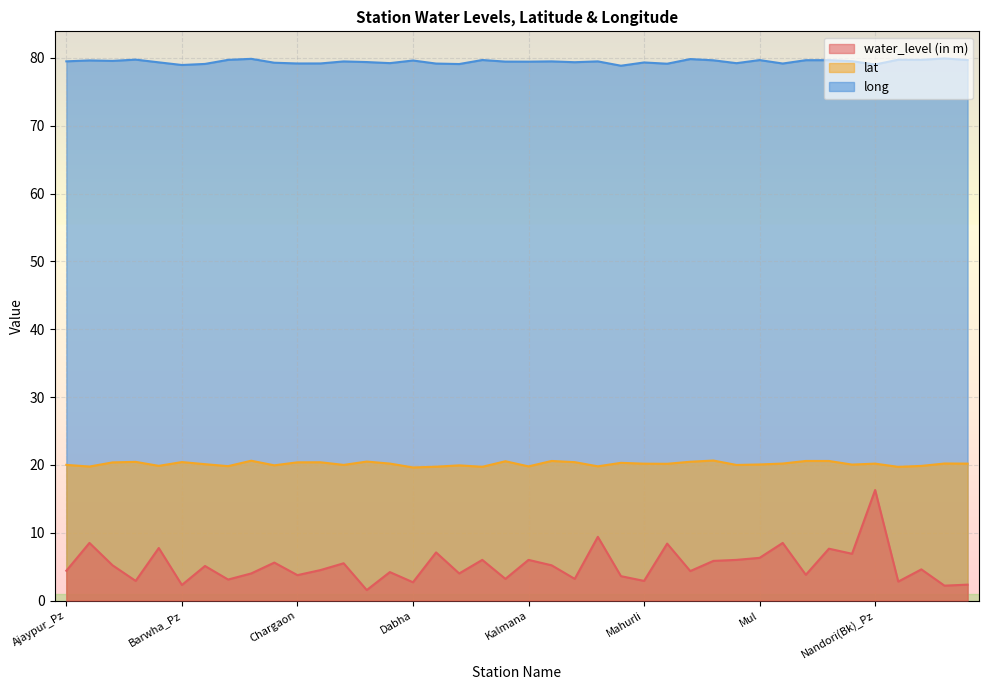

Reading left to right, list all the values displayed in this chart.

water_level (in m): Ajaypur_Pz=4.4	Aksapur=8.5	Alesur=5.2	Balapur(Bk)_Pz=2.9	Ballarsha=7.8	Barwha_Pz=2.3	Bhandak=5.1	Bhimni=3.1	Brahmapuri=4.0	Chandrapur1=5.6	Chargaon=3.8	Chargaon(Dharan)_Pz=4.5	Chichpalli=5.5	Chimur=1.6	Chora=4.2	Dabha=2.7	Gadchandur-1=7.1	Ghugus=4.0	Gondpimpri=6.0	Jambhulghat=3.2	Kalmana=6.0	Kawadsi=5.2	Kolara-1=3.2	Kothari=9.4	Madheri_Pz=3.6	Mahurli=2.9	Mangli=8.4	Mendki=4.3	Mohadi Mokasa=5.8	Morwa(P1)_Pz=6.0	Mul=6.3	Musad Visapur=8.5	Nagbhir=3.8	Nagbhir_Pz=7.7	Nandegur=6.9	Nandori(Bk)_Pz=16.3	Navegaon-1=2.8	Navegaon More=4.6	Niphandra=2.2	Rajoli Tukkum=2.4
lat: Ajaypur_Pz=20.0	Aksapur=19.8	Alesur=20.4	Balapur(Bk)_Pz=20.4	Ballarsha=19.9	Barwha_Pz=20.4	Bhandak=20.1	Bhimni=19.8	Brahmapuri=20.6	Chandrapur1=19.9	Chargaon=20.4	Chargaon(Dharan)_Pz=20.4	Chichpalli=20.0	Chimur=20.5	Chora=20.2	Dabha=19.6	Gadchandur-1=19.7	Ghugus=19.9	Gondpimpri=19.7	Jambhulghat=20.5	Kalmana=19.8	Kawadsi=20.6	Kolara-1=20.4	Kothari=19.8	Madheri_Pz=20.3	Mahurli=20.2	Mangli=20.2	Mendki=20.5	Mohadi Mokasa=20.6	Morwa(P1)_Pz=20.0	Mul=20.1	Musad Visapur=20.2	Nagbhir=20.6	Nagbhir_Pz=20.6	Nandegur=20.1	Nandori(Bk)_Pz=20.2	Navegaon-1=19.7	Navegaon More=19.9	Niphandra=20.2	Rajoli Tukkum=20.2
long: Ajaypur_Pz=79.5	Aksapur=79.6	Alesur=79.6	Balapur(Bk)_Pz=79.8	Ballarsha=79.3	Barwha_Pz=79.0	Bhandak=79.1	Bhimni=79.7	Brahmapuri=79.9	Chandrapur1=79.3	Chargaon=79.2	Chargaon(Dharan)_Pz=79.2	Chichpalli=79.5	Chimur=79.4	Chora=79.2	Dabha=79.6	Gadchandur-1=79.2	Ghugus=79.1	Gondpimpri=79.7	Jambhulghat=79.5	Kalmana=79.5	Kawadsi=79.5	Kolara-1=79.4	Kothari=79.5	Madheri_Pz=78.9	Mahurli=79.3	Mangli=79.1	Mendki=79.8	Mohadi Mokasa=79.7	Morwa(P1)_Pz=79.2	Mul=79.7	Musad Visapur=79.2	Nagbhir=79.7	Nagbhir_Pz=79.7	Nandegur=79.5	Nandori(Bk)_Pz=79.0	Navegaon-1=79.7	Navegaon More=79.7	Niphandra=79.9	Rajoli Tukkum=79.7